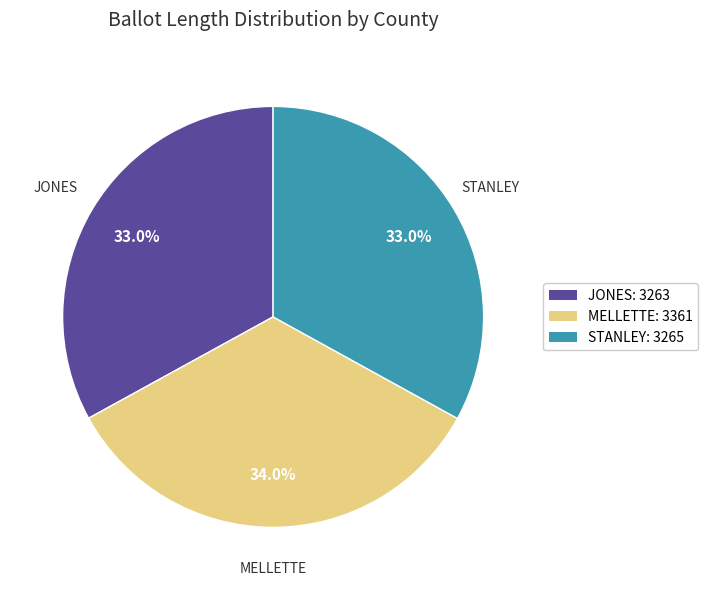

What portion of the pie excludes STANLEY: 3265?

67.0%